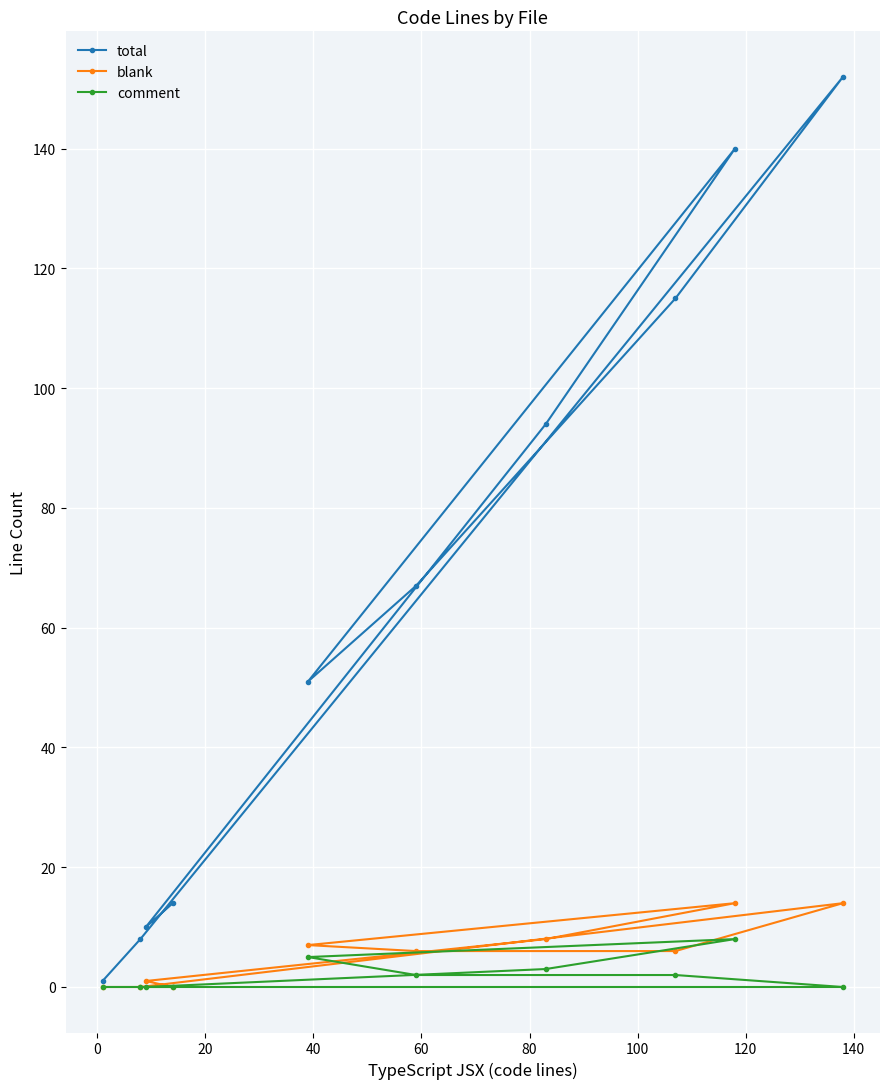

Which series has the largest range (max minus min)?

total